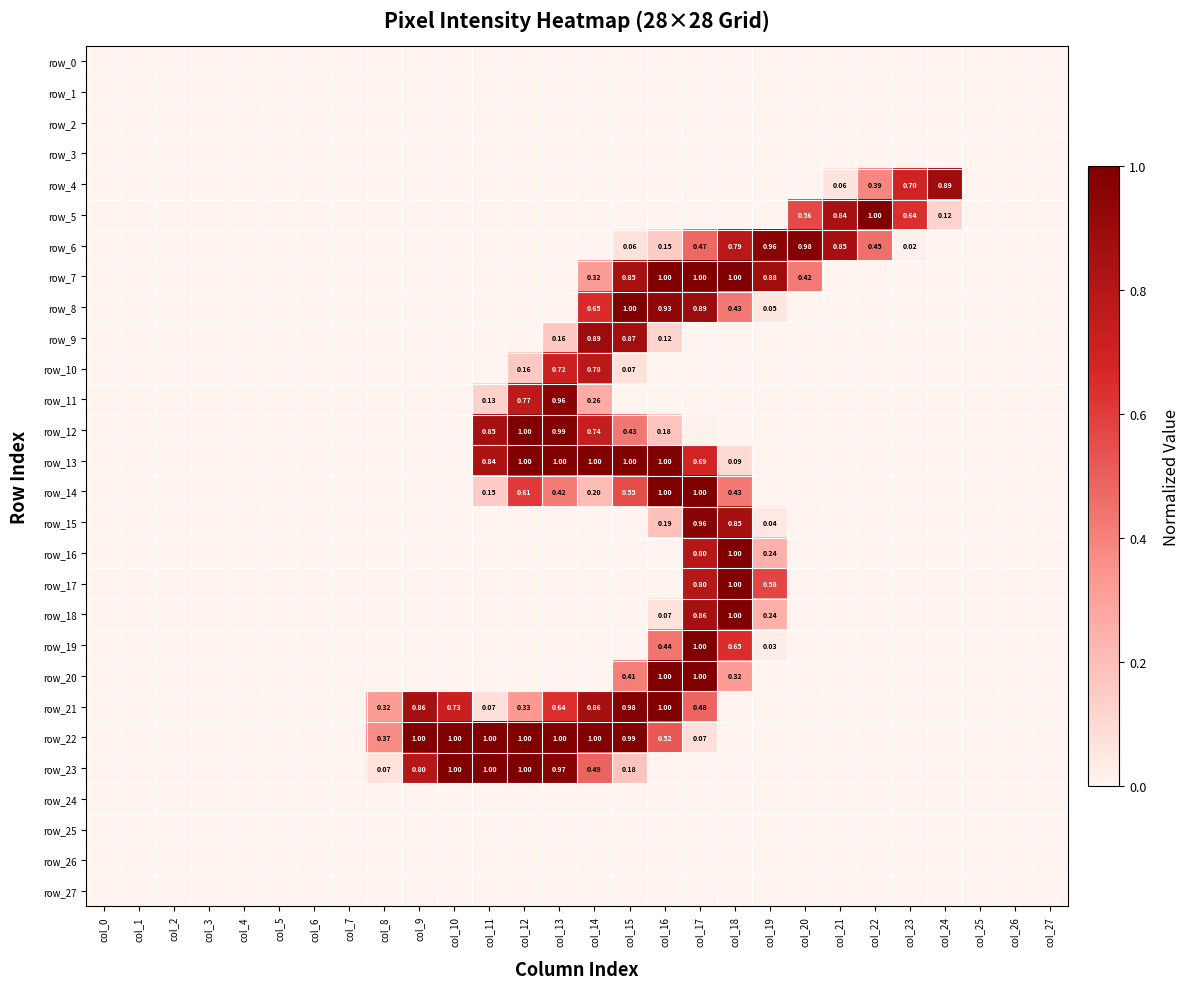

What is the total value across all series at col_16?

7.6